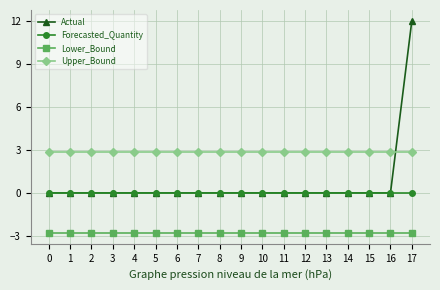

Which series has the widest spread of values?

Actual